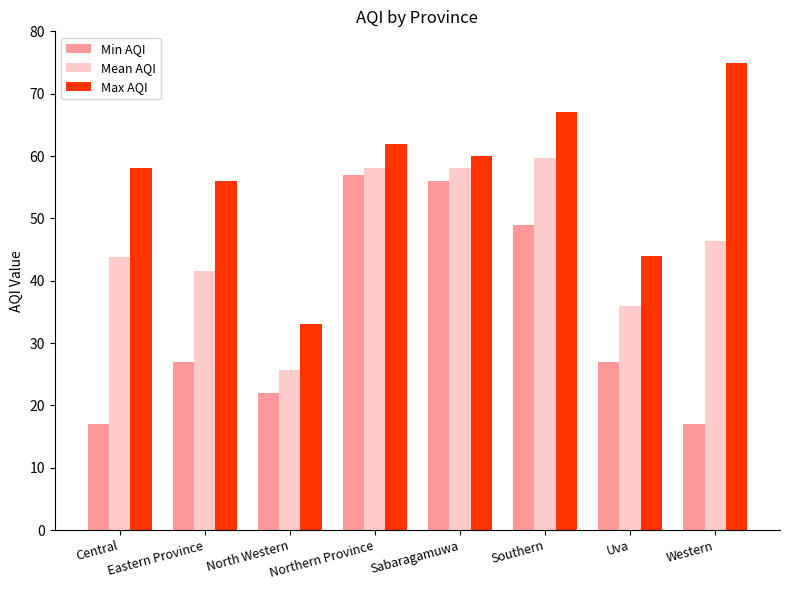

True or false: Max AQI has a value of 60.0 at Sabaragamuwa.

True